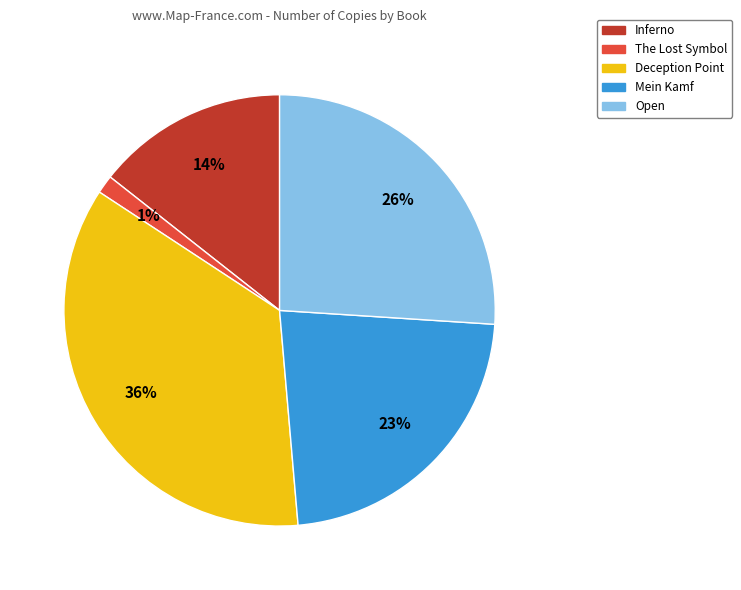

How many slices are in this pie chart?

5